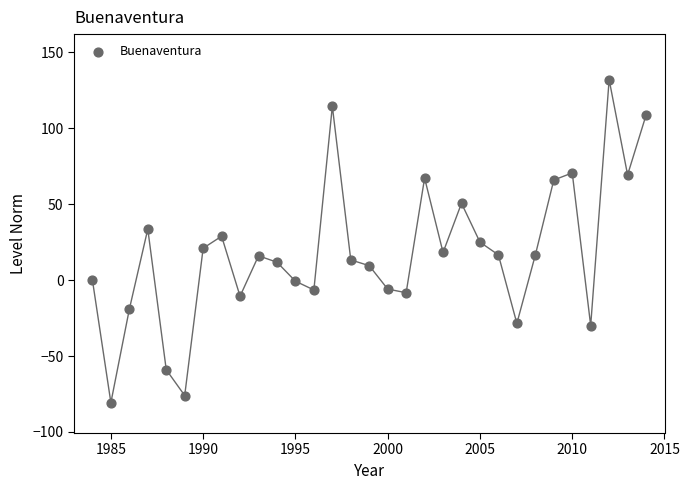

What is the range of X values (max minus min)?

30.0